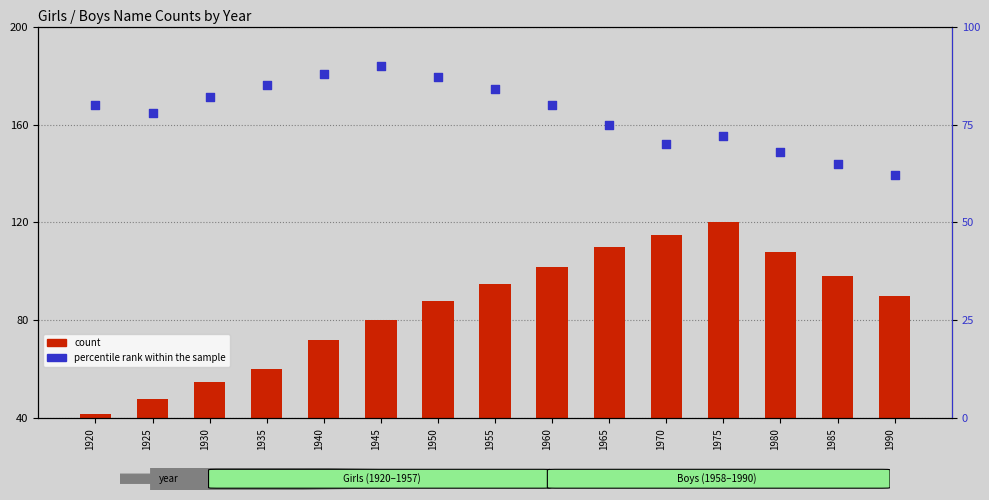

At how many categories does at least one series exceed 81?

13